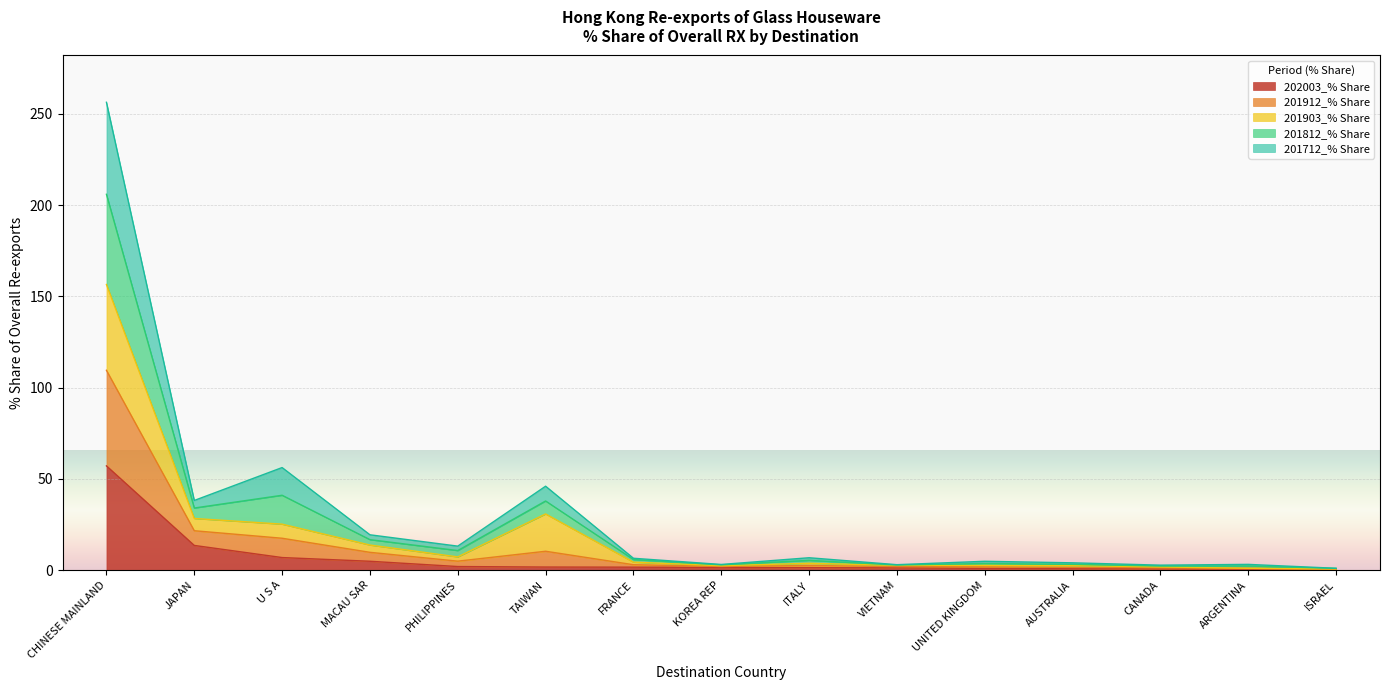

What is the spread (max minus min) of values at ISRAEL?

0.5